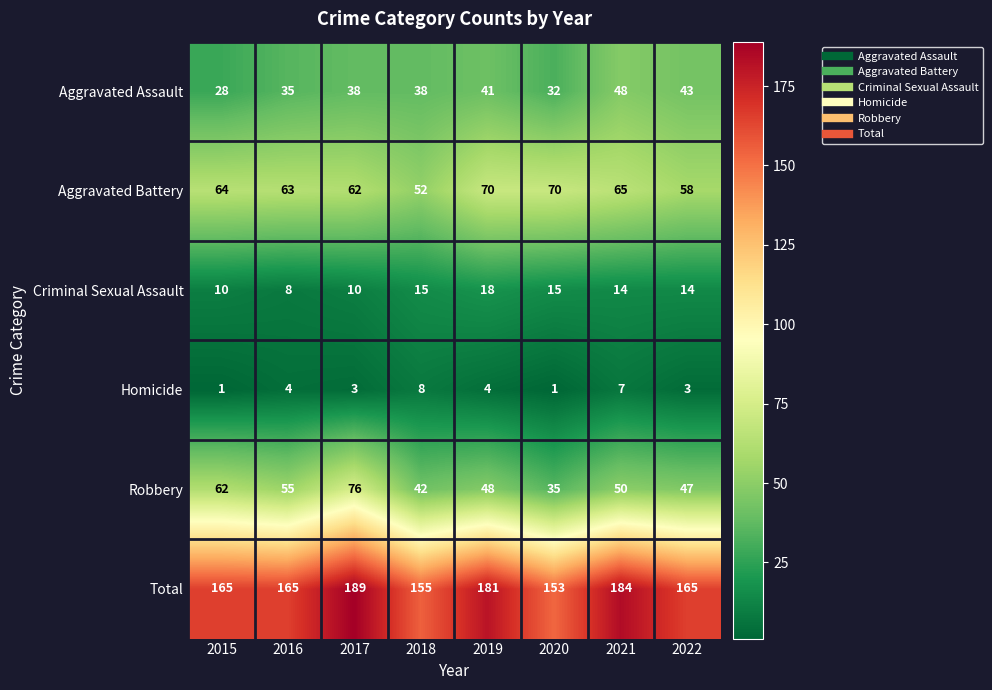

What is the difference between the Criminal Sexual Assault values at 2019 and 2017?

8